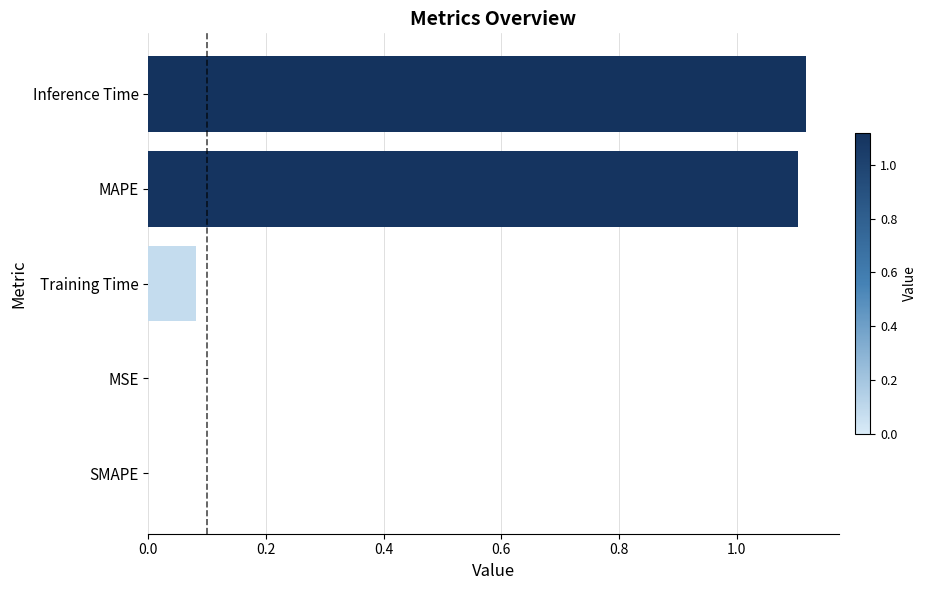

True or false: the data shows 0.0 at SMAPE.

True